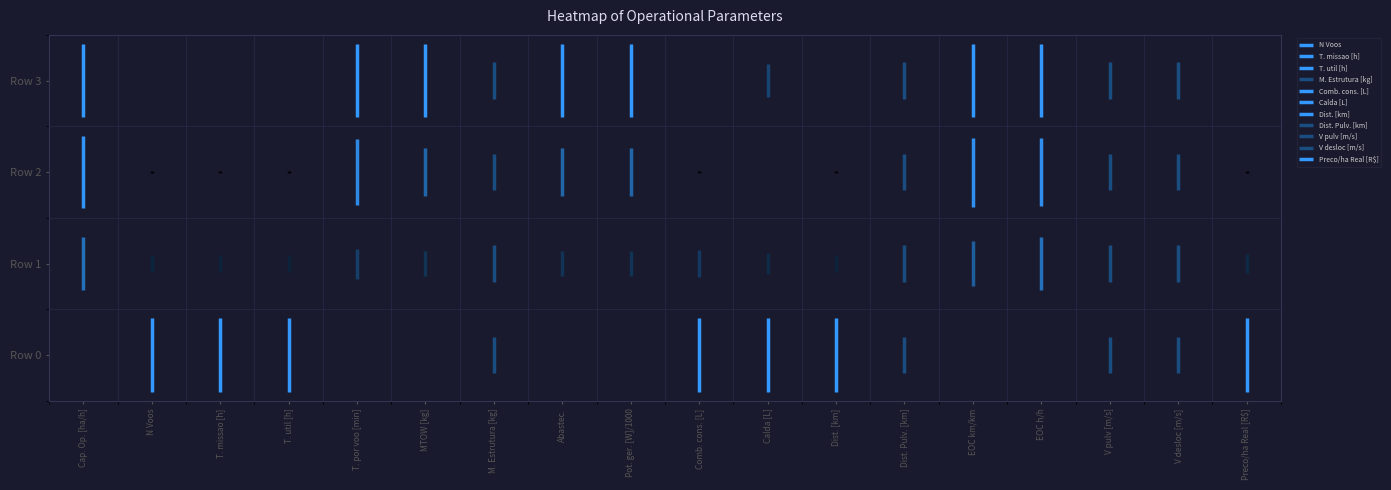

What value does the Calda [L] series have at Calda [L]?

0.4